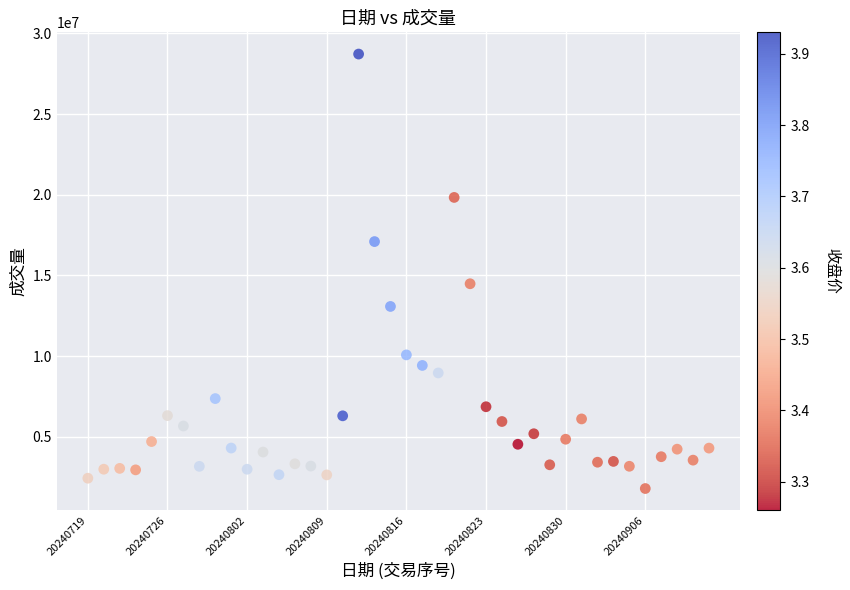

What is the range of Y values (max minus min)?

26923300